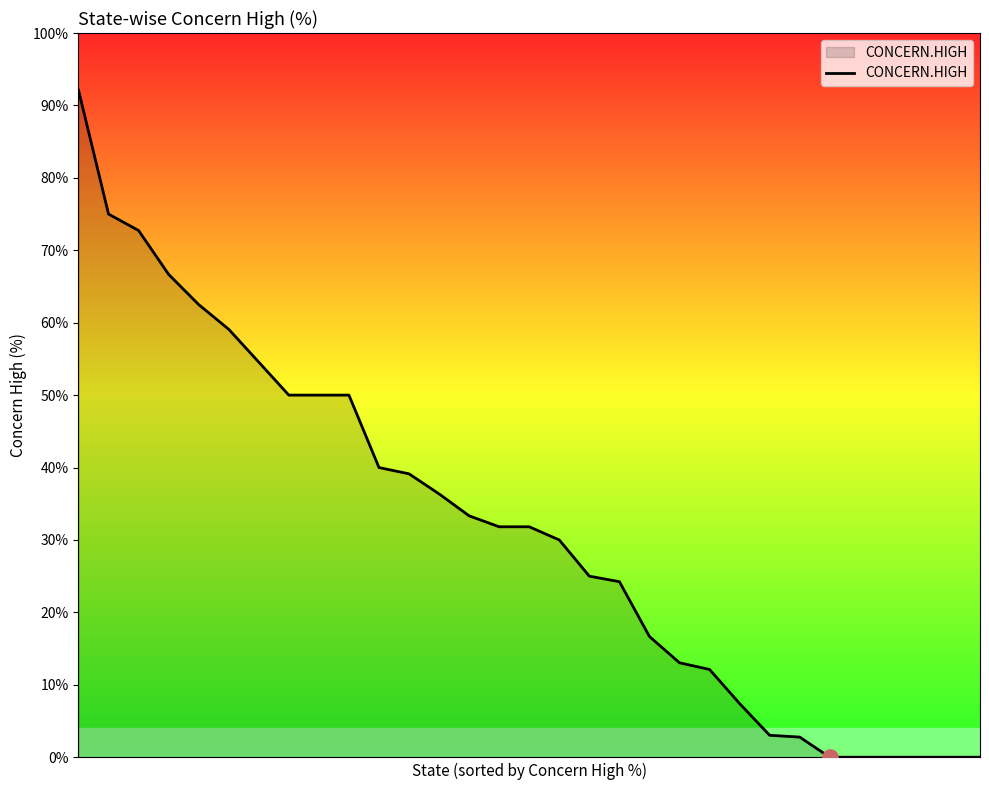

What is the difference between the maximum and minimum values?

92.1